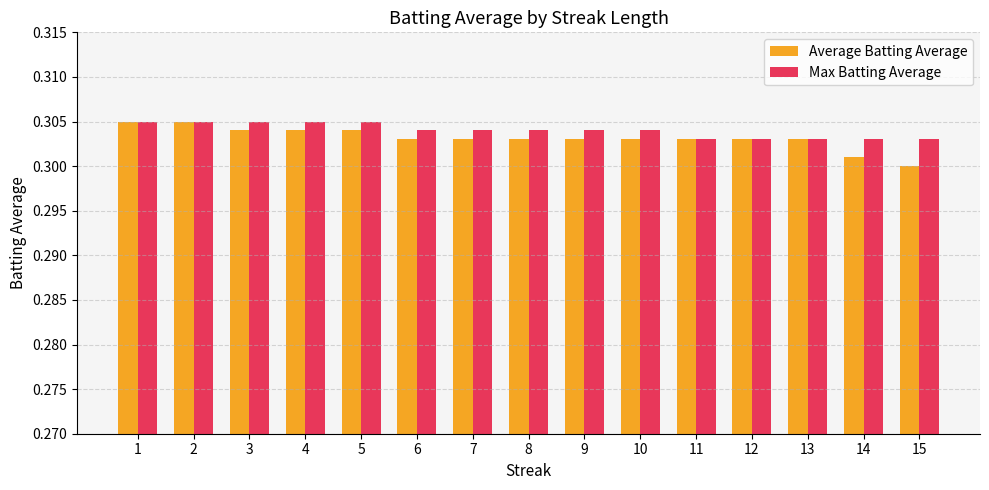

Is it true that Average Batting Average equals 0.4 at 1?

False